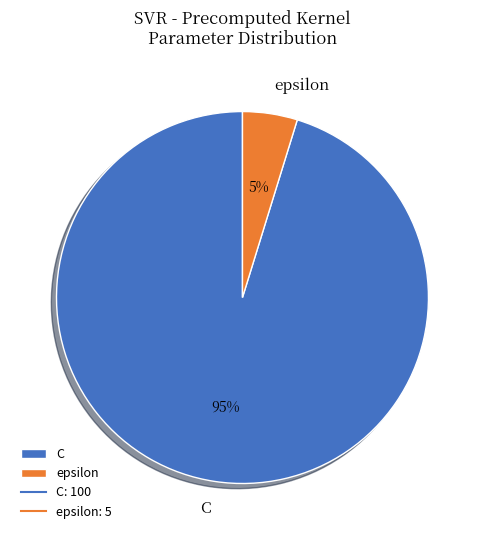

Which slice represents more than half of the pie?

C